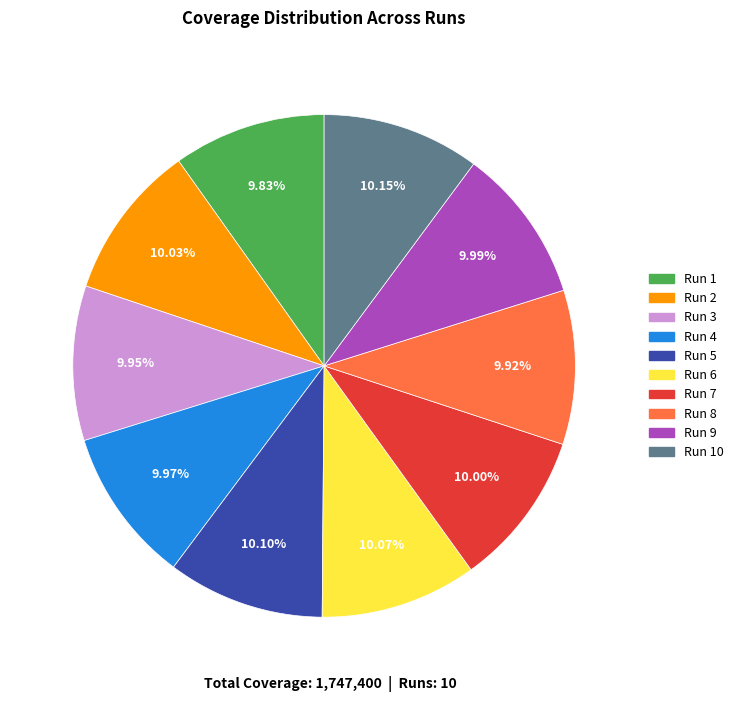

Approximately how many times larger is the value at Run 3 compared to Run 2?

1.0